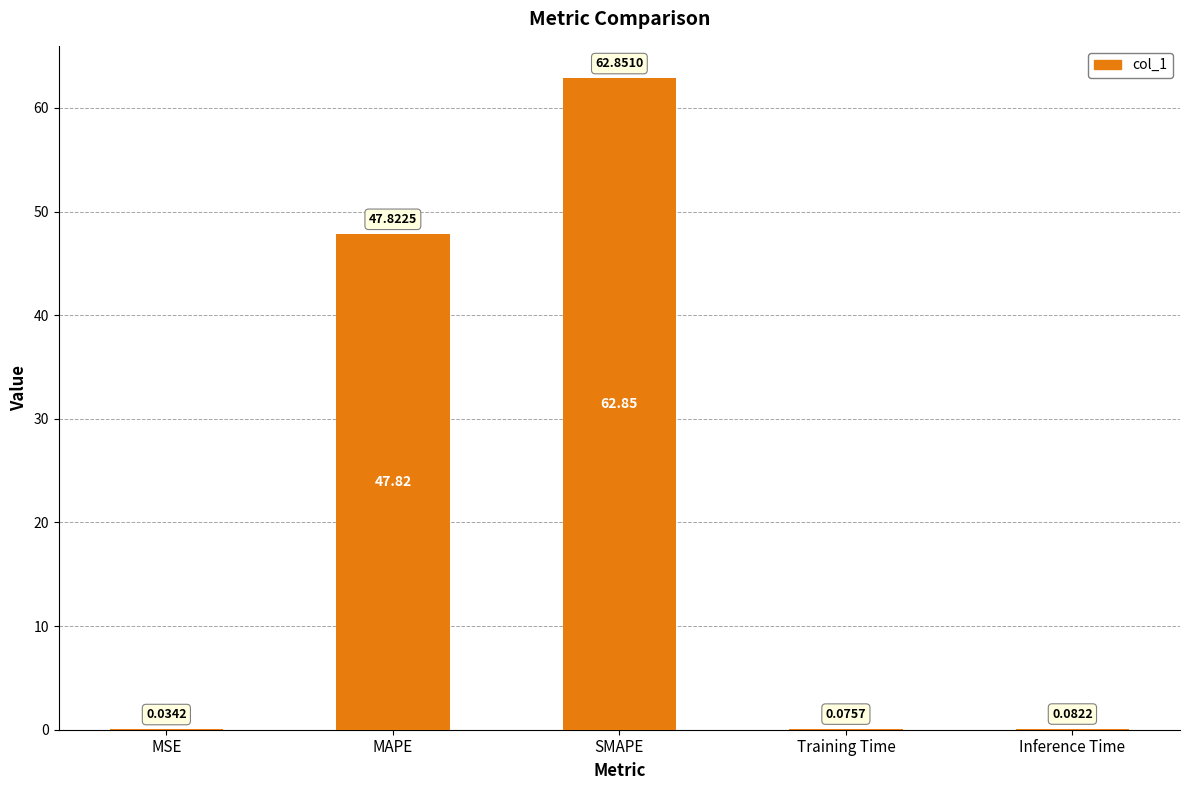

Are the bars horizontal?

No